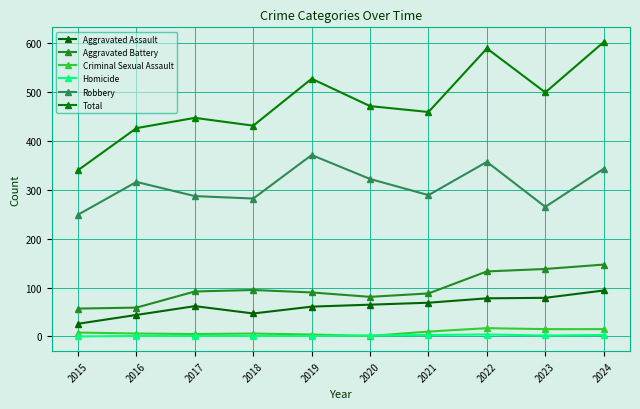

What is the total value across all series at 2021?

918